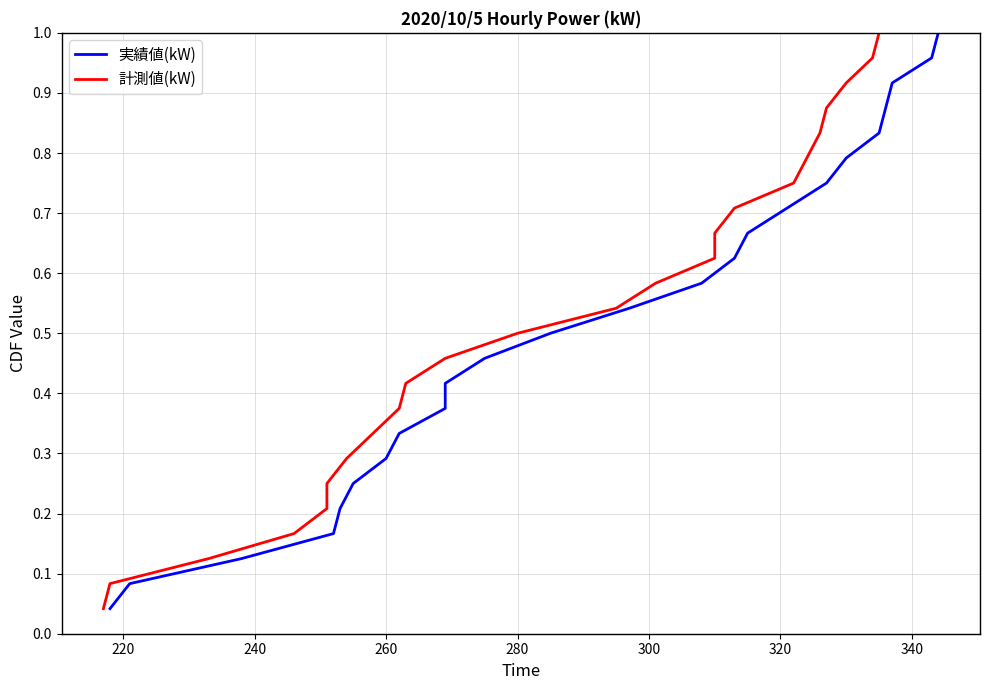

True or false: 計測値(kW) has more than 2 points higher than both neighbors.

False